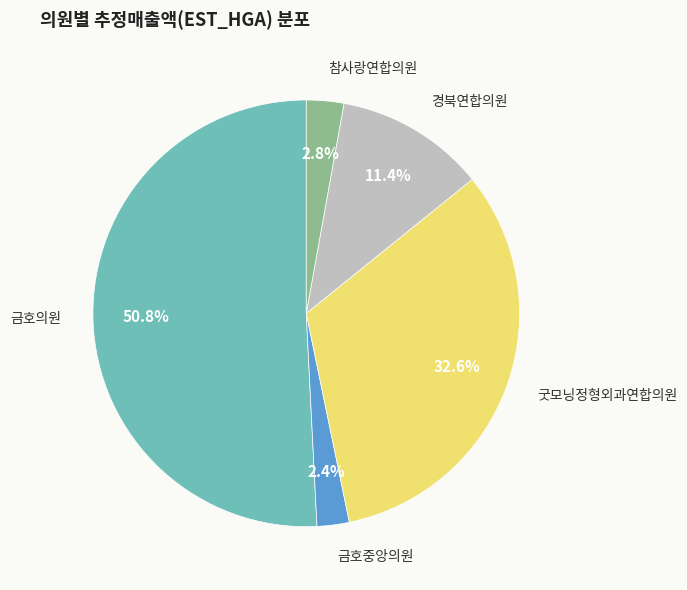

Count the number of slices in the pie.

5